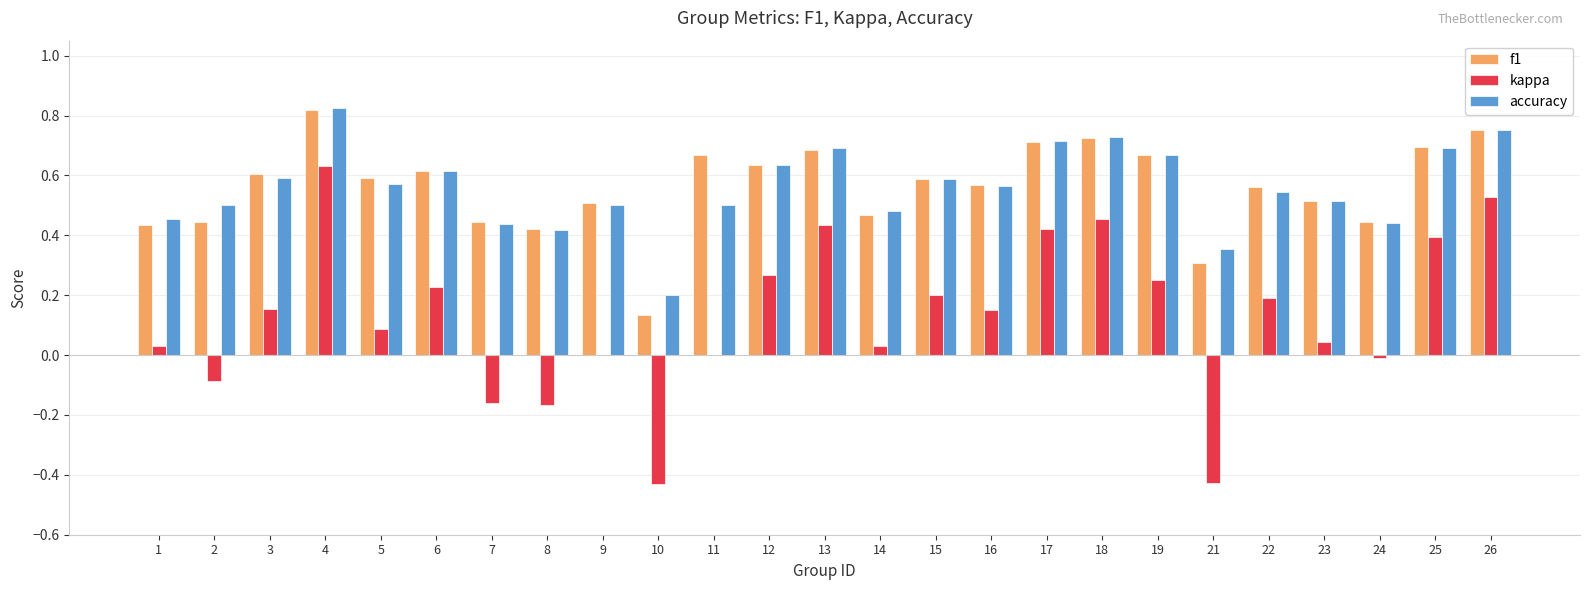

Which category has the highest value in the accuracy series?

4